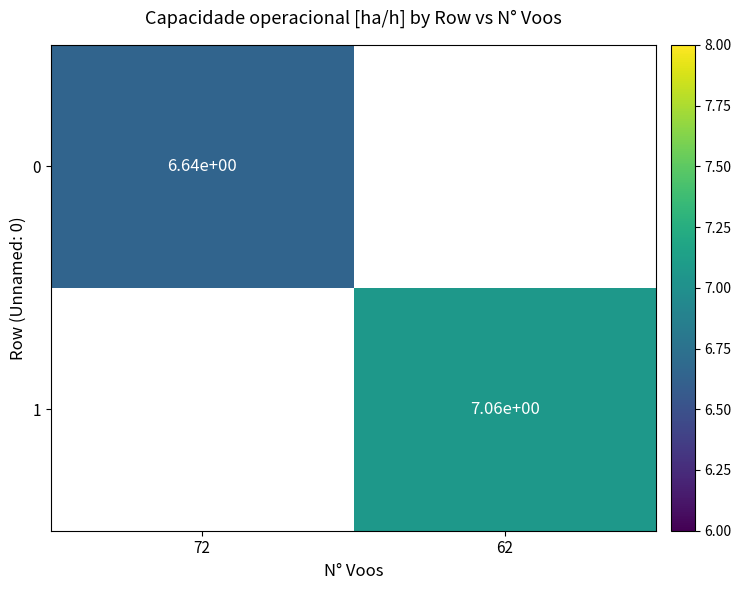

Which category has the highest value across all series?

62